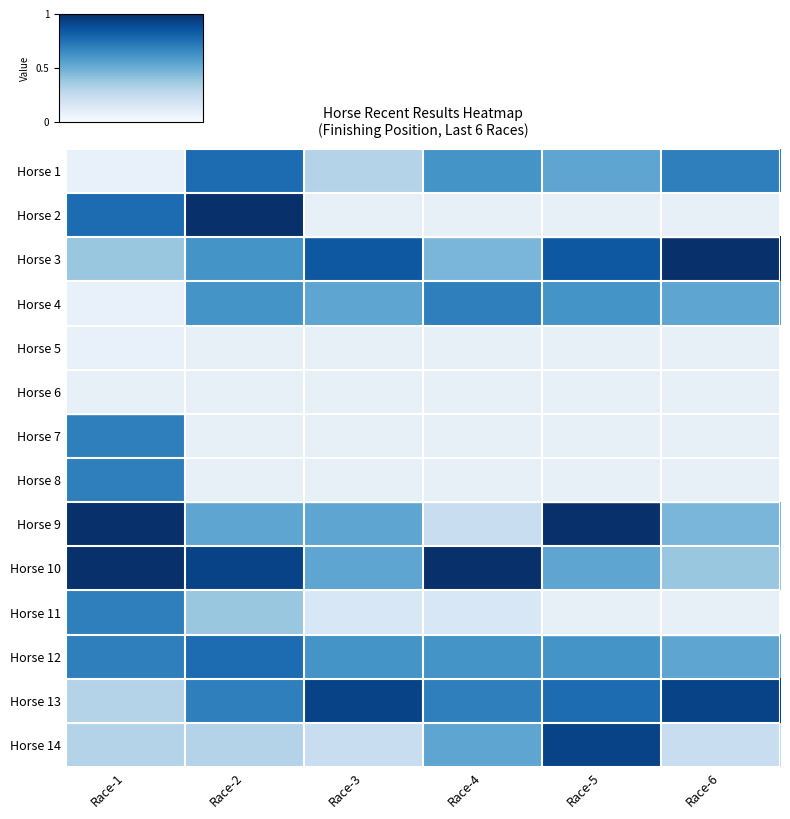

List the labels in order of Horse 14 value, largest first.

Race-5, Race-4, Race-1, Race-2, Race-3, Race-6